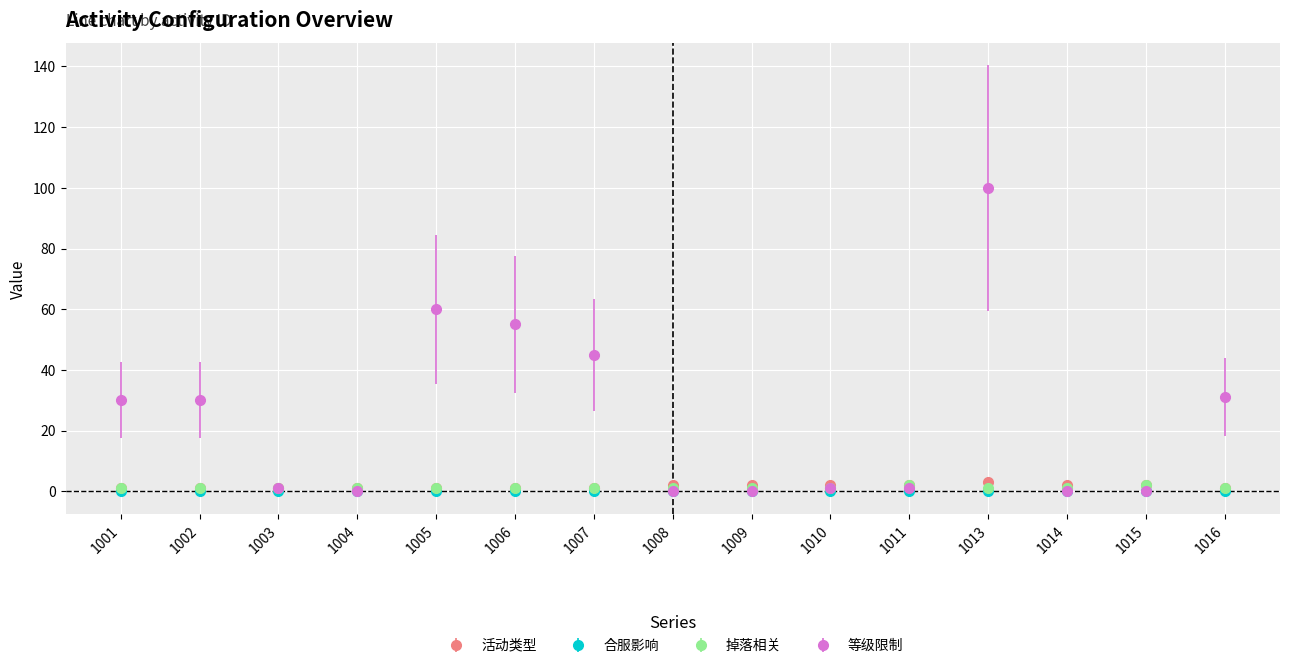

What is the maximum value shown in the chart?

100